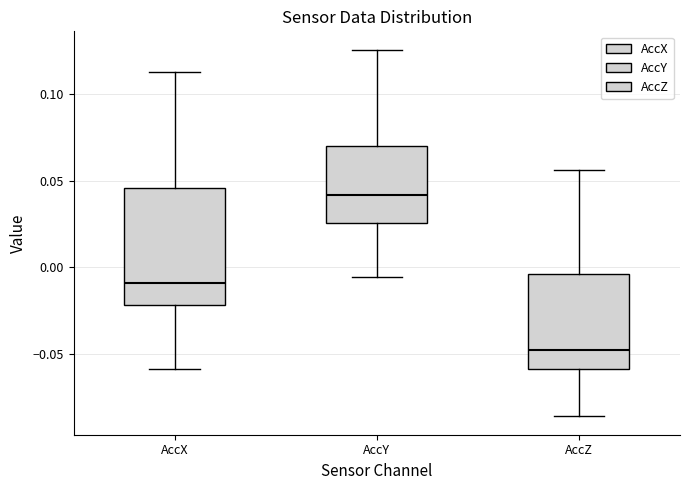

Reading left to right, transcribe this box plot: for each box, give where its median line is, the range the box spans, and where its two whiskers end, as read against the y-axis. The values are not printed on the chart, so give them approximately, as read against the axis.

AccX: median -0.010, box -0.020 to 0.045, whiskers -0.060 to 0.115
AccY: median 0.040, box 0.025 to 0.070, whiskers -0.005 to 0.125
AccZ: median -0.050, box -0.060 to -0.005, whiskers -0.085 to 0.055